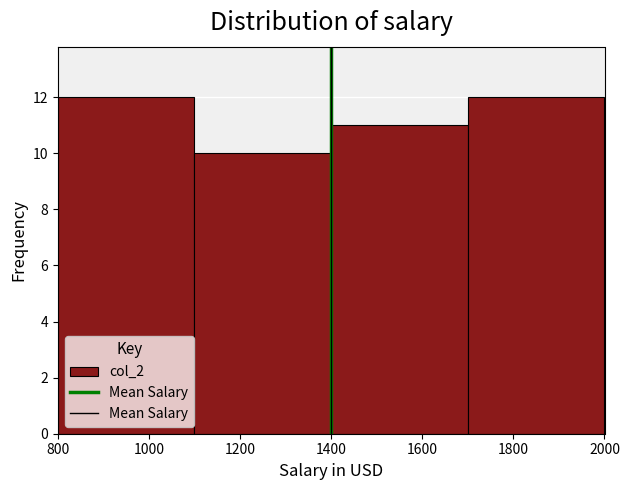

Reading left to right, transcribe this chart: for each bar, give the range it covers on the x-axis and its height. The values are not printed on the chart, so give them approximately, as read against the axis.

800 to 1100: 12
1100 to 1400: 10
1400 to 1700: 11
1700 to 2000: 12